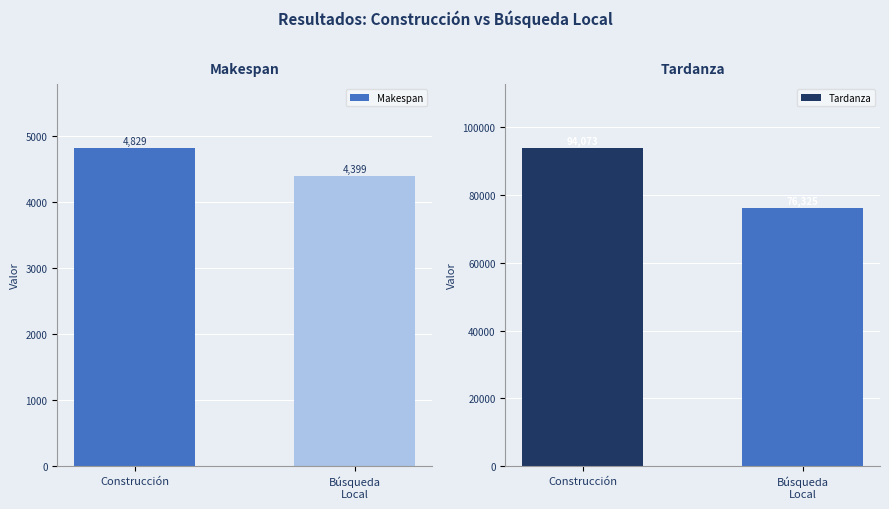

What position from the left is Construcción?

1